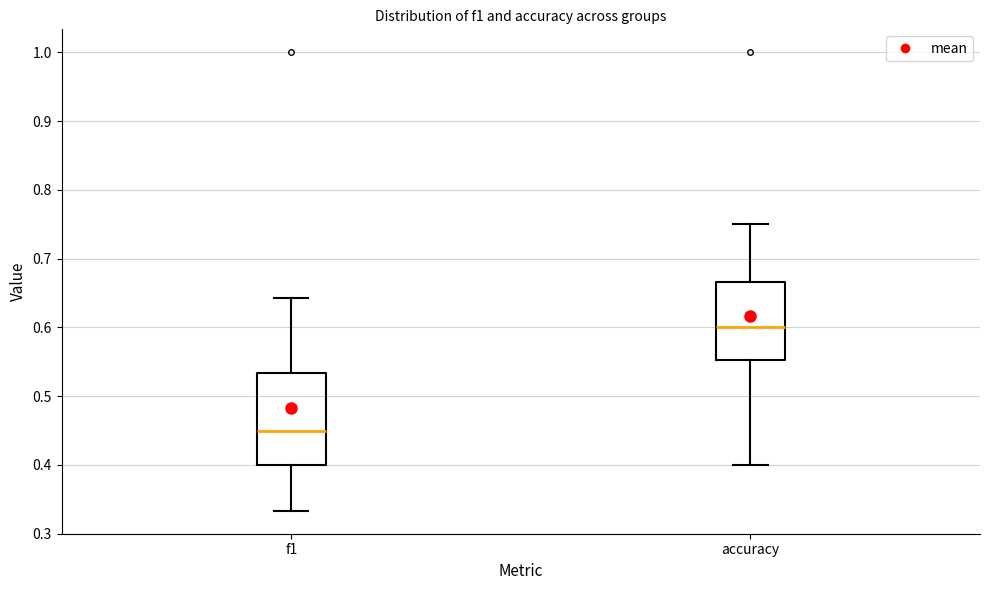

Reading left to right, read every box against the y-axis: the position of its median line, the range the box covers, and the ends of its whiskers. The values are not printed on the chart, so give them approximately, as read against the axis.

f1: median 0.45, box 0.40 to 0.53, whiskers 0.33 to 0.64
accuracy: median 0.60, box 0.55 to 0.67, whiskers 0.40 to 0.75